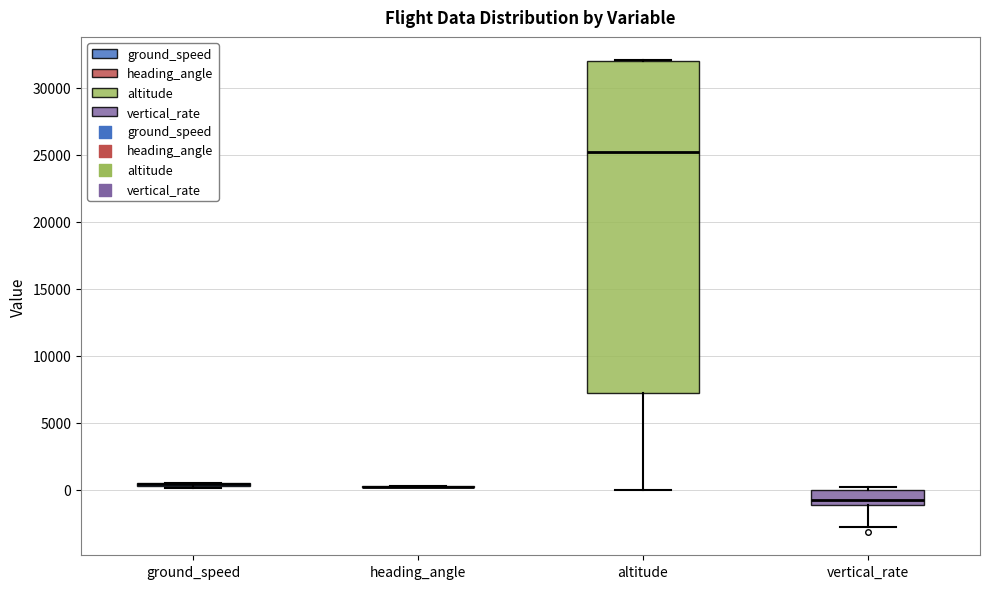

Reading left to right, transcribe this box plot: for each box, give where its median line is, the range the box spans, and where its two whiskers end, as read against the y-axis. The values are not printed on the chart, so give them approximately, as read against the axis.

ground_speed: box collapsed to a line at 500, whiskers 0 to 500
heading_angle: box collapsed to a line at 0, whiskers 0 to 0
altitude: median 25000, box 7500 to 32000, whiskers 0 to 32000
vertical_rate: median -1000 (just above the box's lower edge), box -1000 to 0, whiskers -3000 to 0 (just above the box's upper edge)